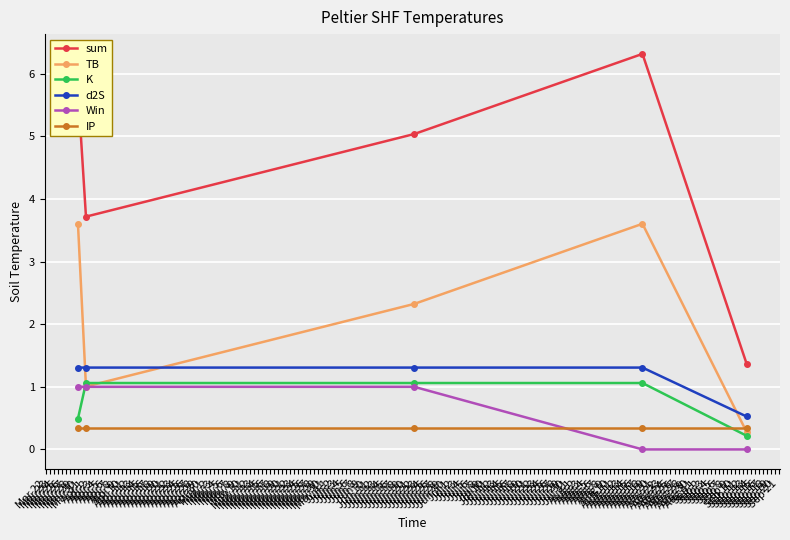

Where is the first local maximum for sum?

Aug 18